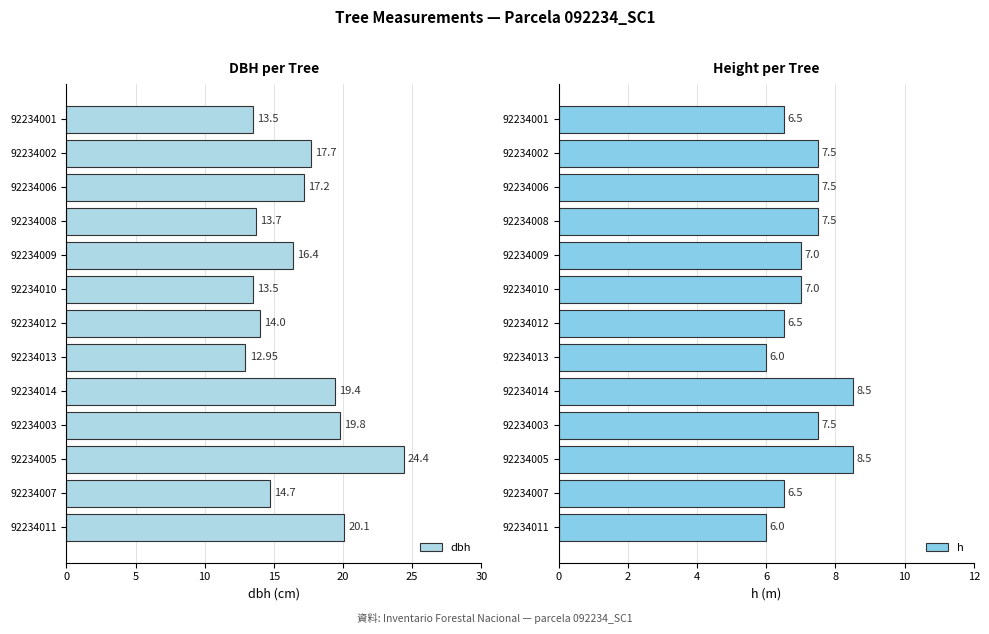

How many groups of bars are there?

13